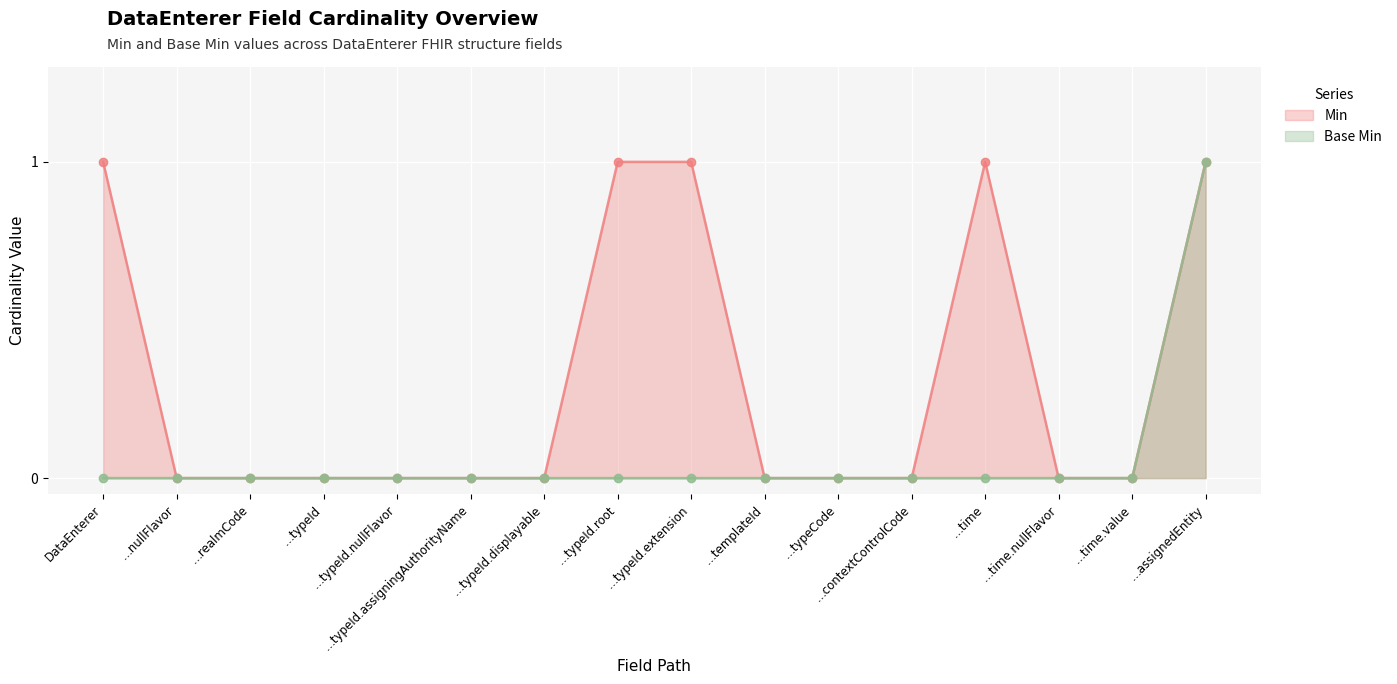

What position from the left is …typeCode?

11